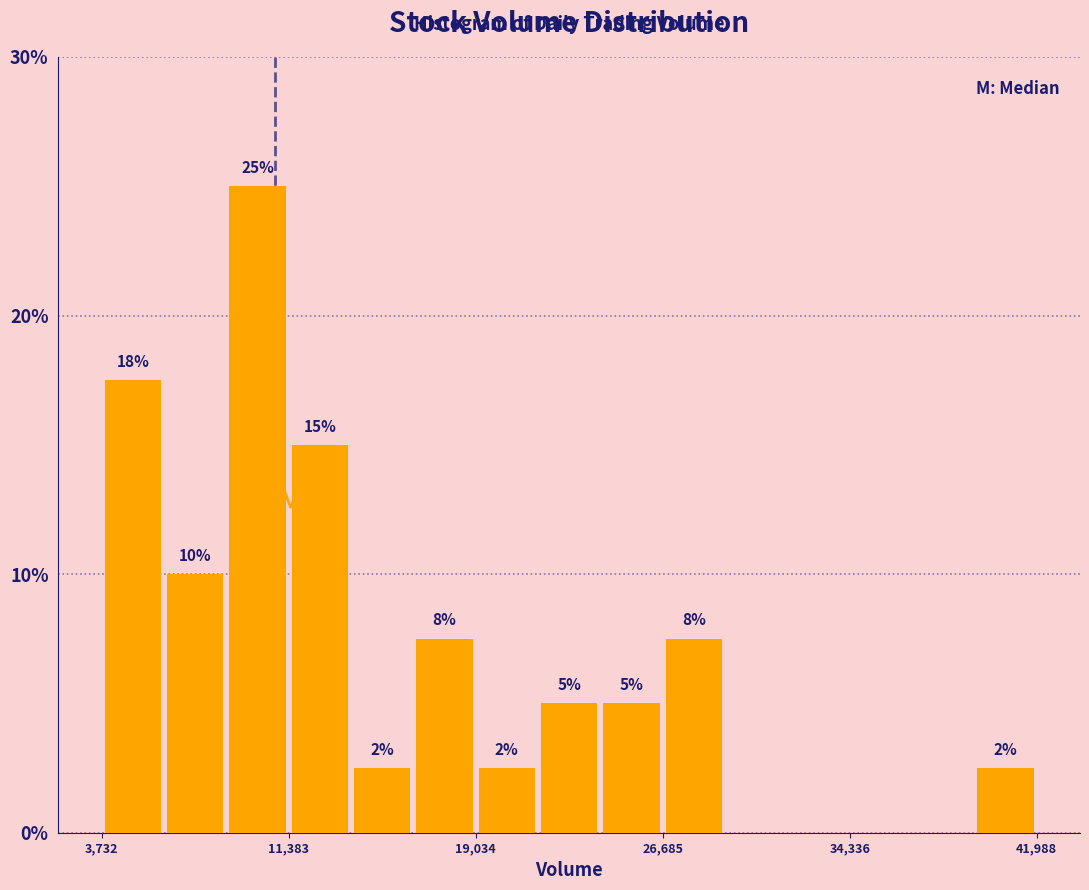

Read against the x-axis, roughly where is the centre of the tallest bar?

10000